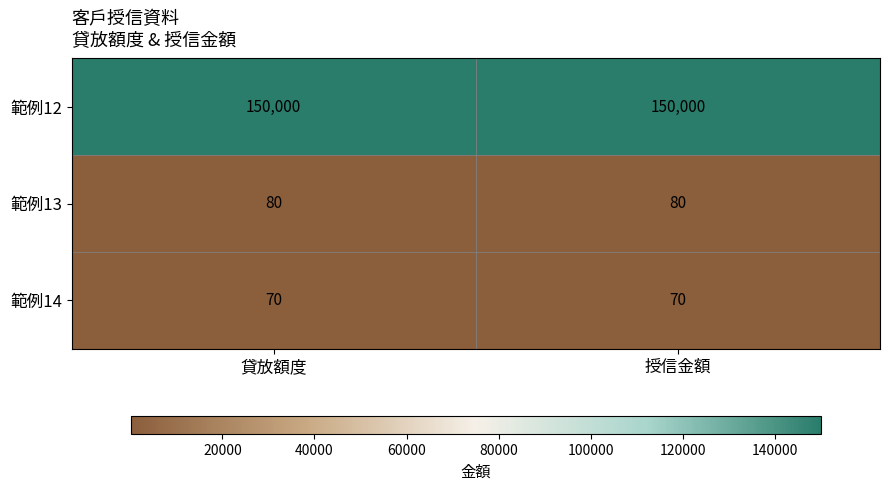

Reading right to left, transcribe all the data shown in this chart.

範例12: 授信金額=150000	貸放額度=150000
範例13: 授信金額=80	貸放額度=80
範例14: 授信金額=70	貸放額度=70